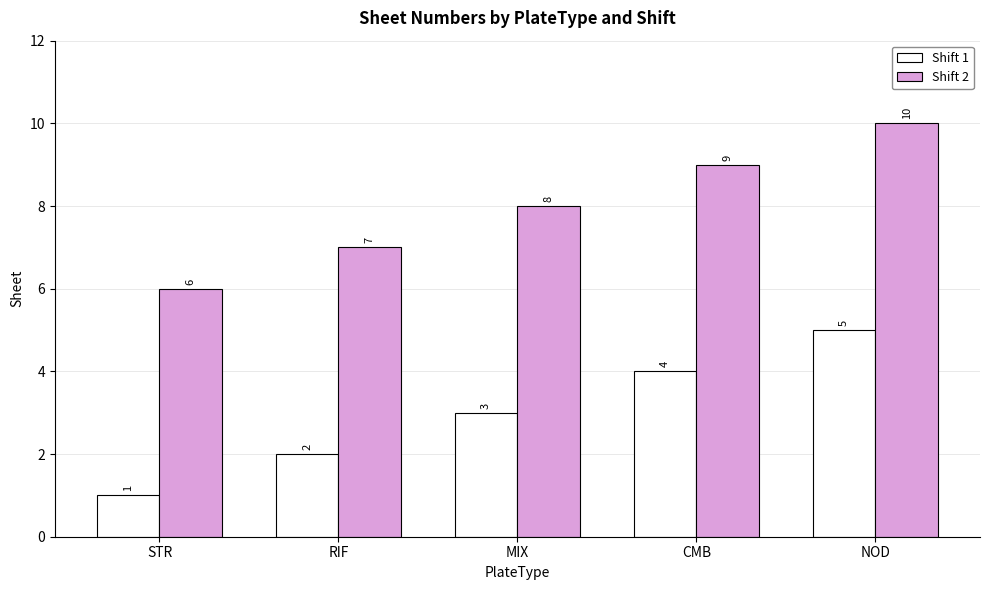

List the series in order of their overall mean, highest first.

Shift 2, Shift 1